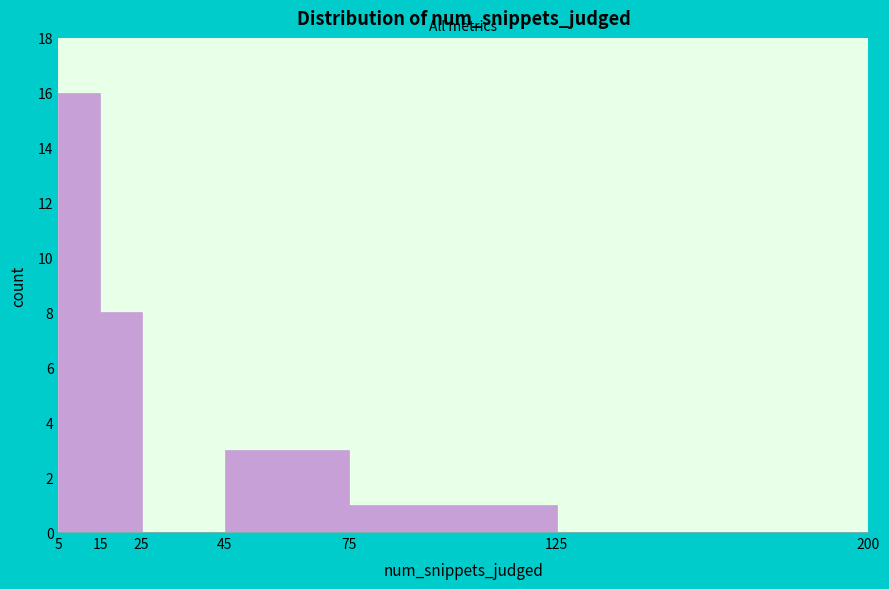

Over which range of the x-axis is the bar tallest?

5 to 15